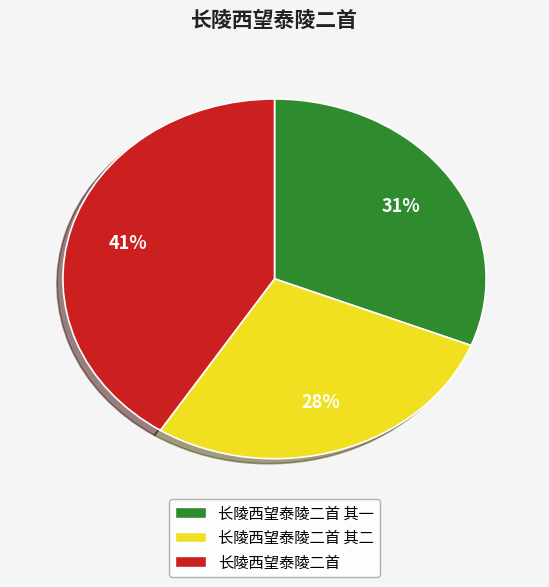

To the nearest percent, what is the difference between the largest and smallest slice percentages?

13%